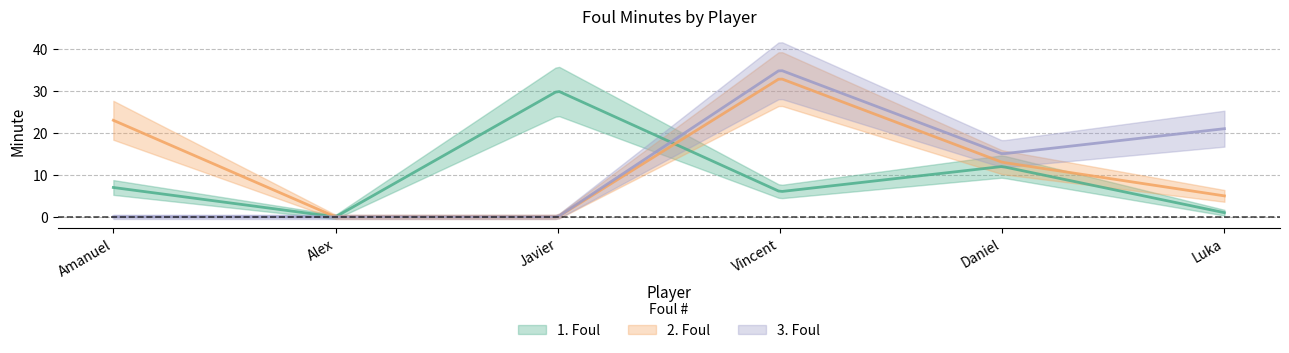

Reading left to right, transcribe all the data shown in this chart.

1. Foul: 7	0	30	6	12	1
2. Foul: 23	0	0	33	13	5
3. Foul: 0	0	0	35	15	21